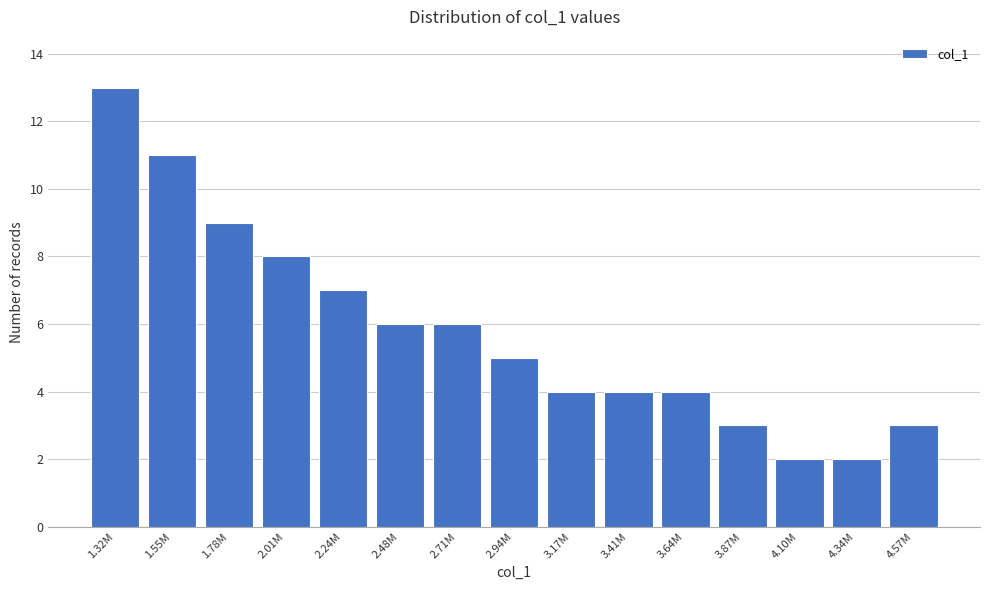

Reading left to right, extract all data points from this chart.

1.32M=13	1.55M=11	1.78M=9	2.01M=8	2.24M=7	2.48M=6	2.71M=6	2.94M=5	3.17M=4	3.41M=4	3.64M=4	3.87M=3	4.10M=2	4.34M=2	4.57M=3